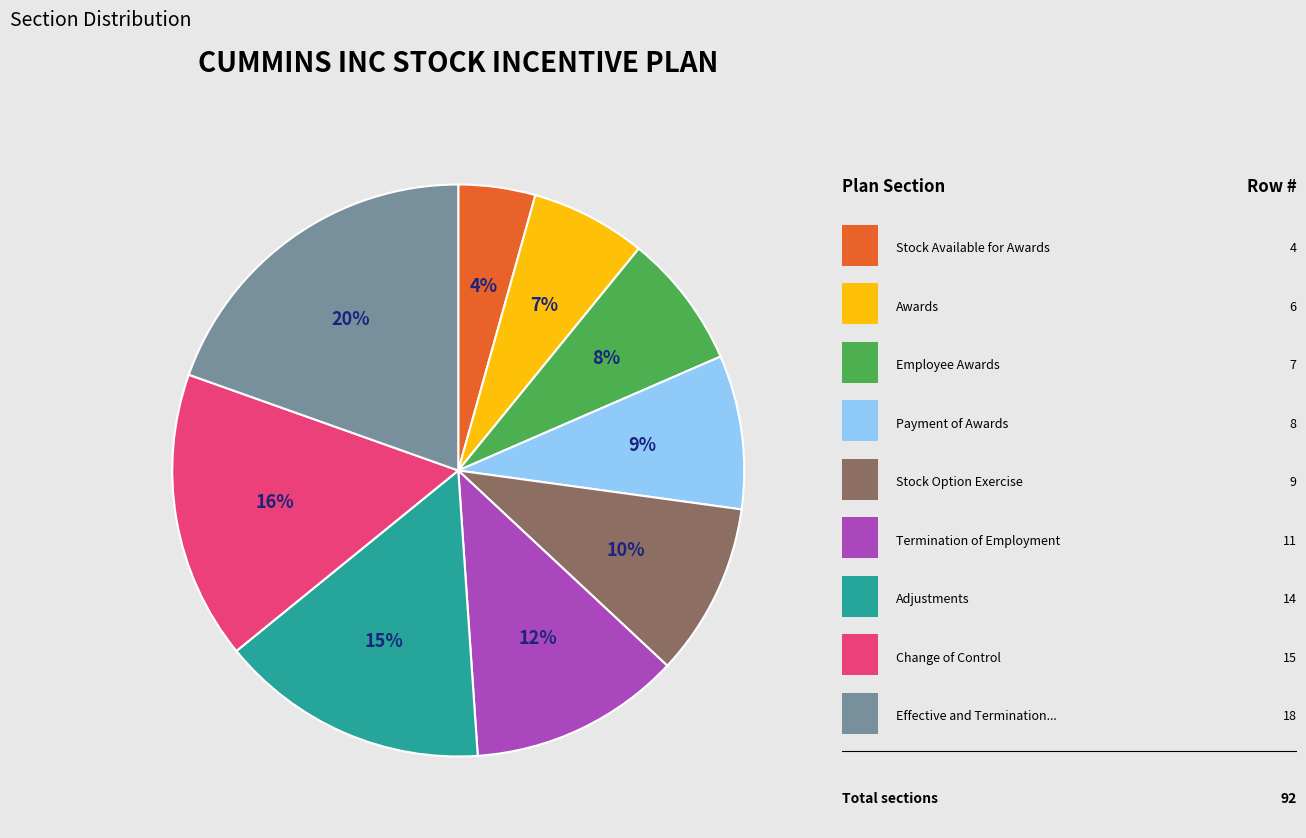

Count the number of slices in the pie.

9